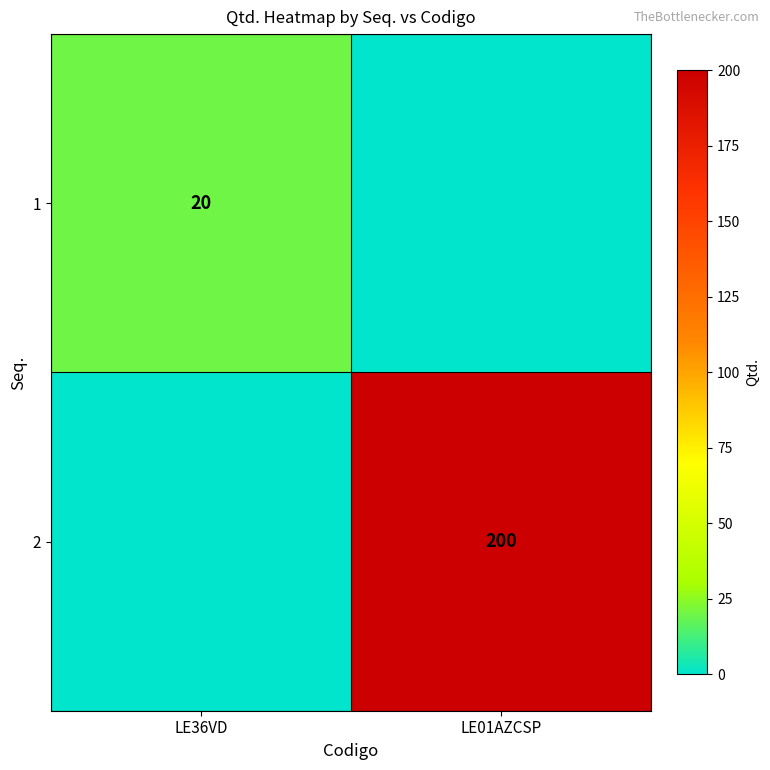

How many distinct data groups are displayed?

2